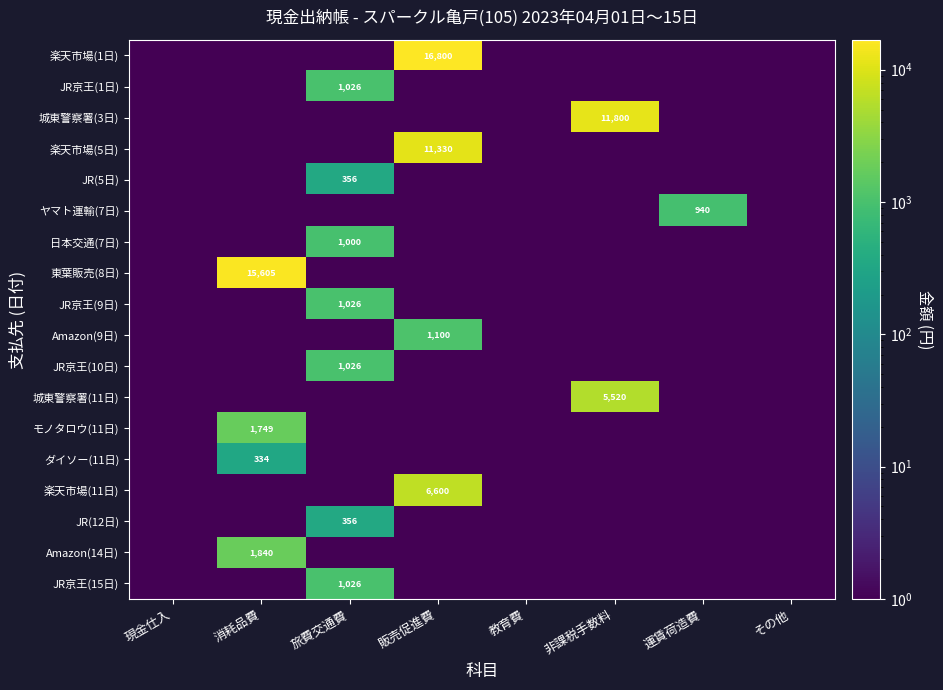

How many data points does each series have?

8